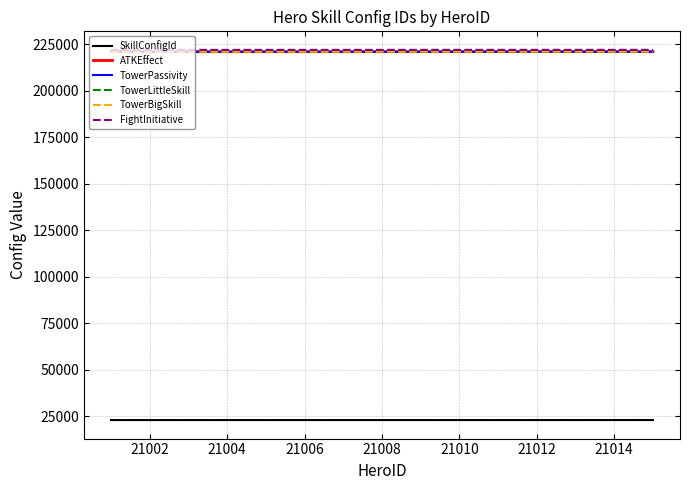

What is the minimum value shown in the chart?

23001